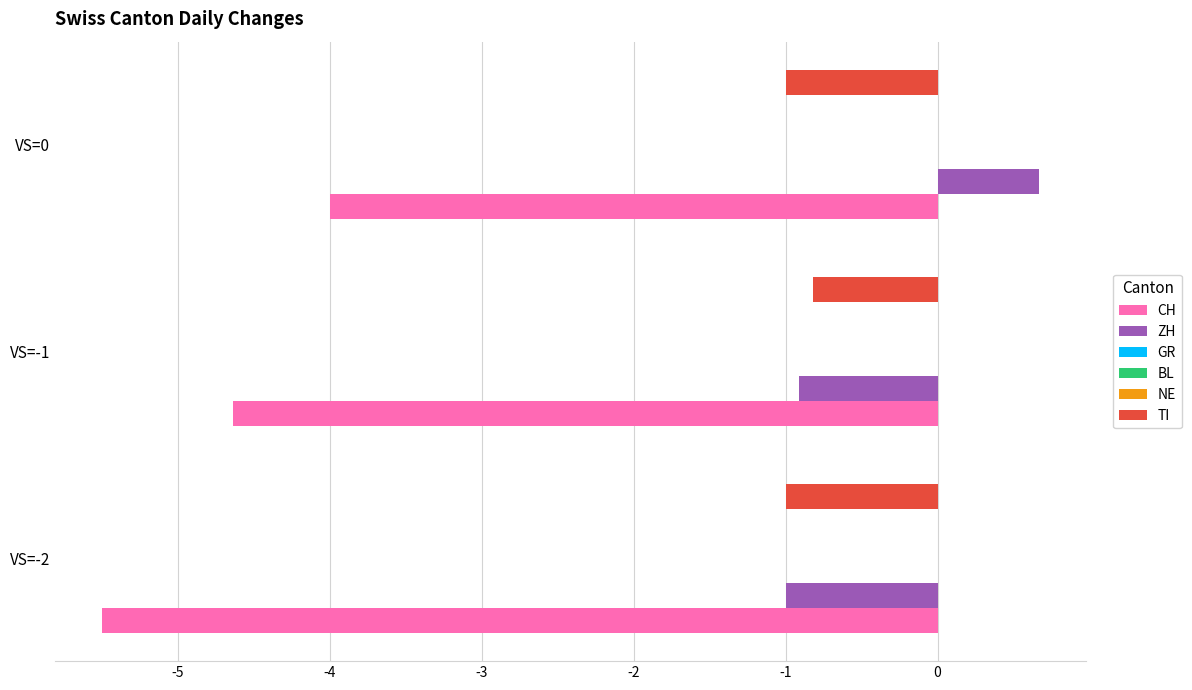

What is the difference between the highest and lowest values at -4?

4.7